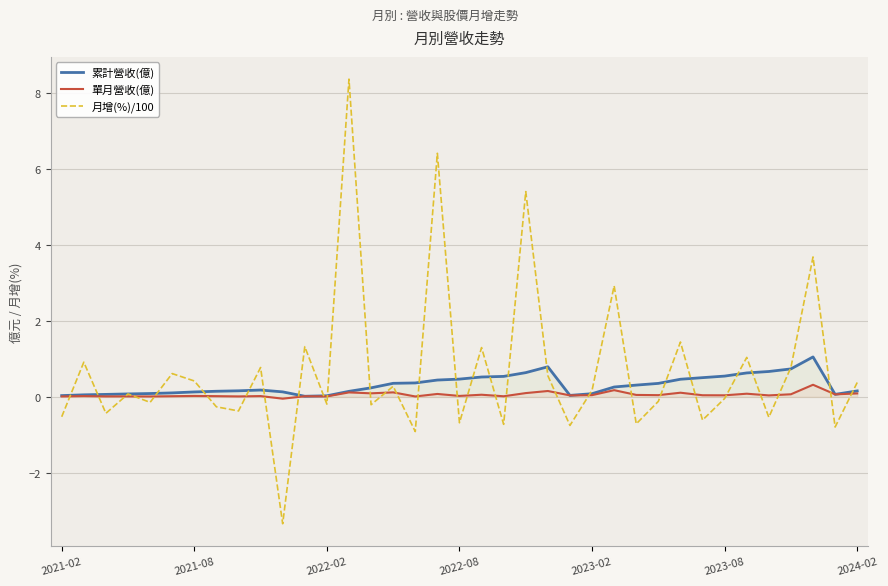

List the series in order of their peak value, highest first.

月增(%)/100, 累計營收(億), 單月營收(億)